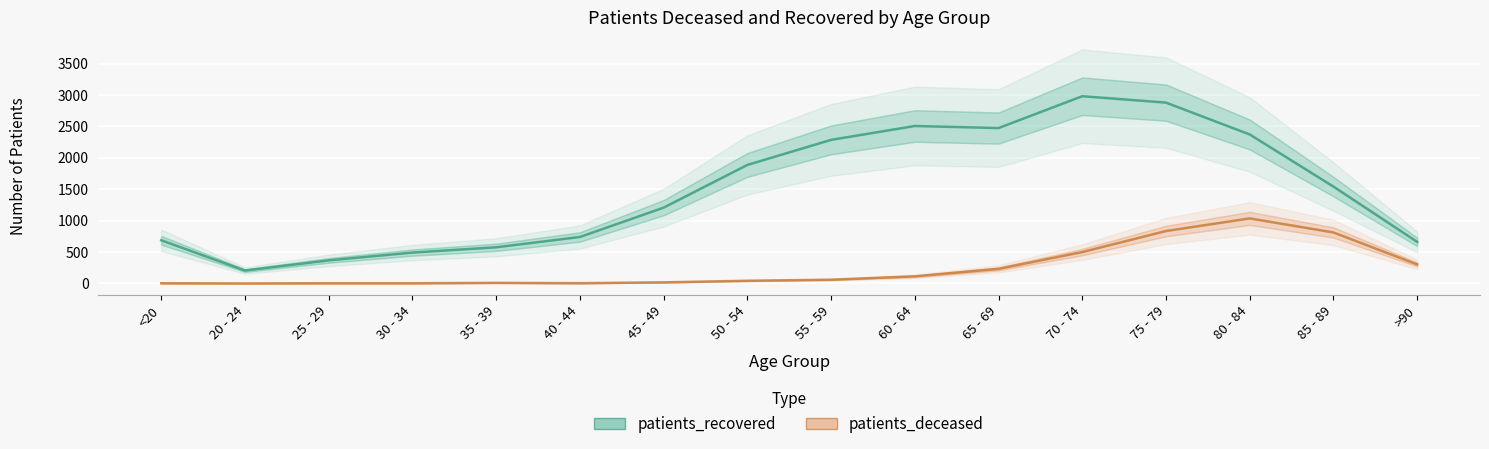

At which category does patients_deceased reach its first local valley?

20 - 24